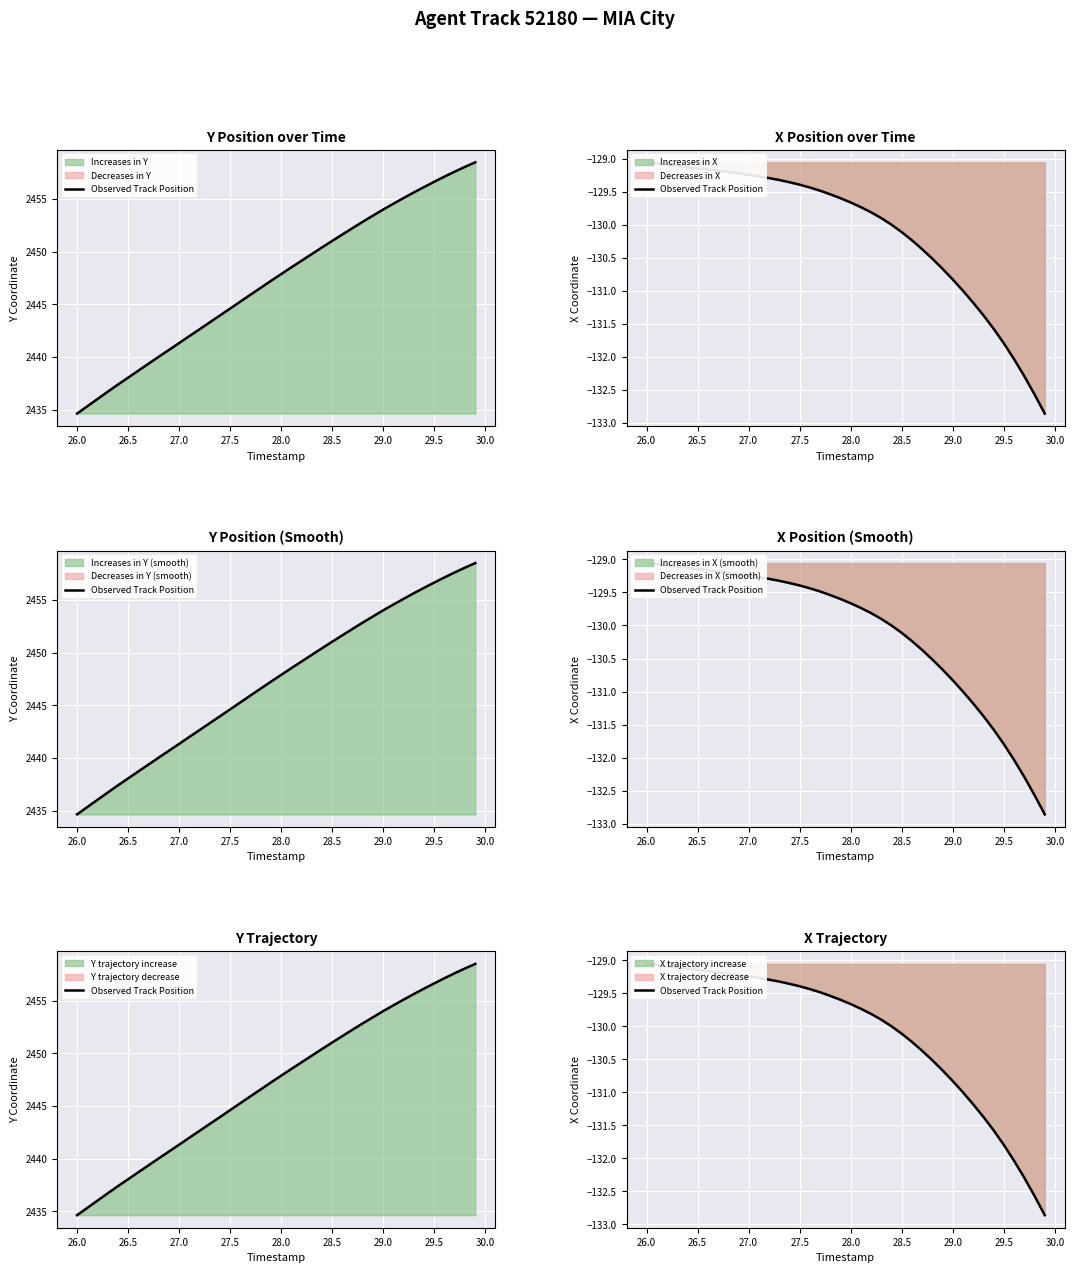

What is the smallest value displayed?

-132.9